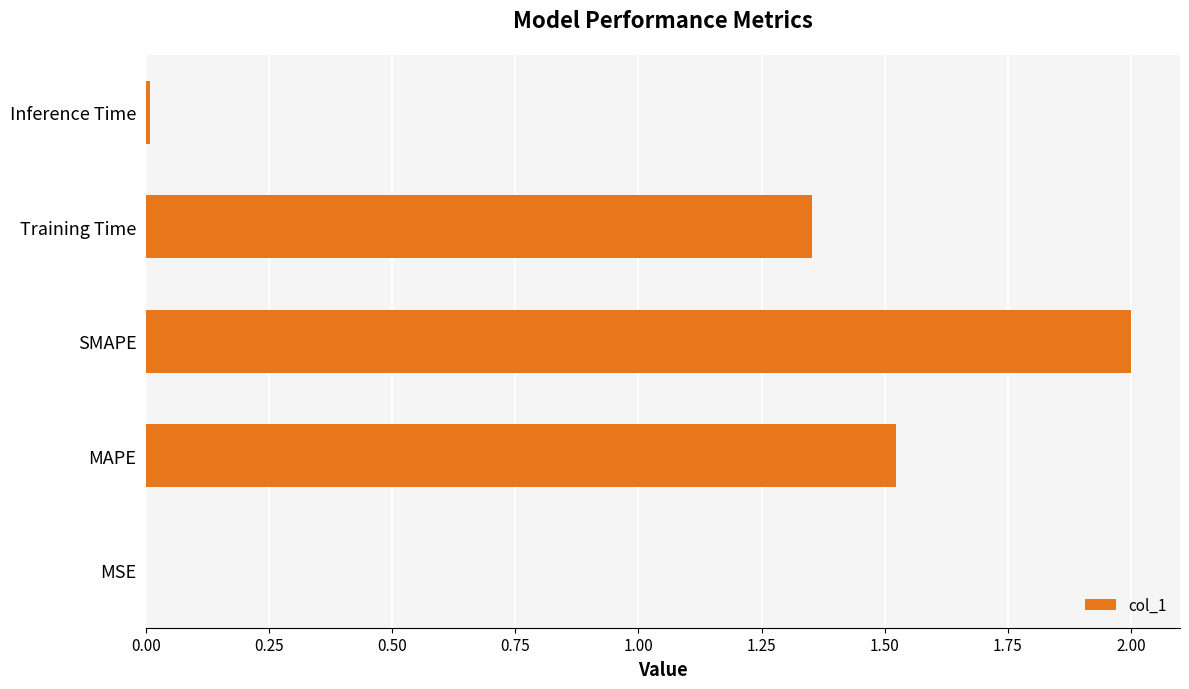

Which label corresponds to the largest value in the chart?

SMAPE